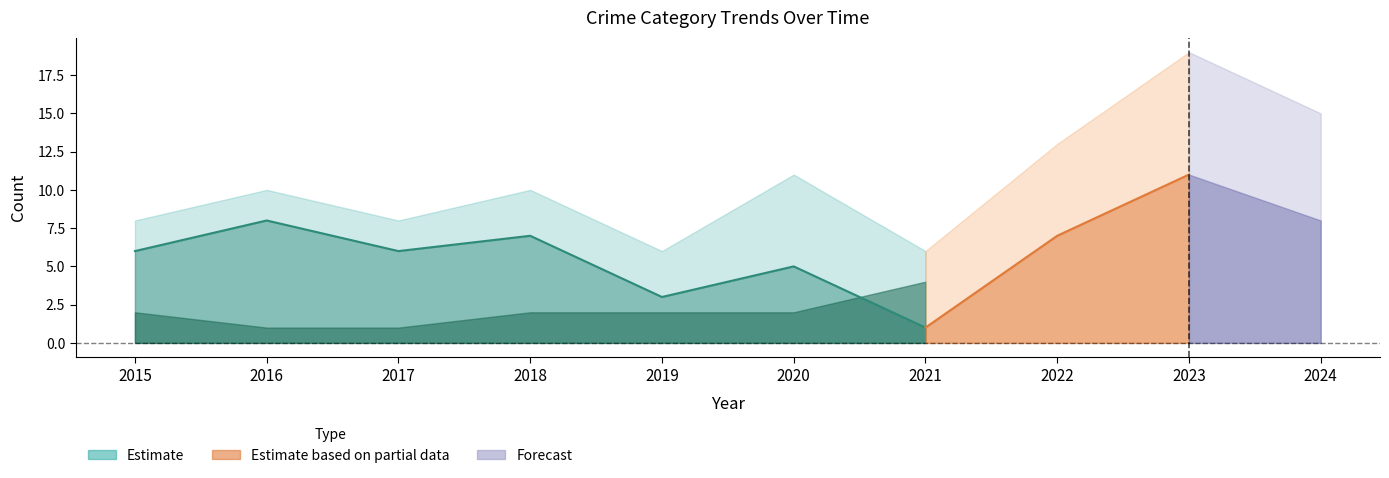

How many categories are shown in the chart?

10